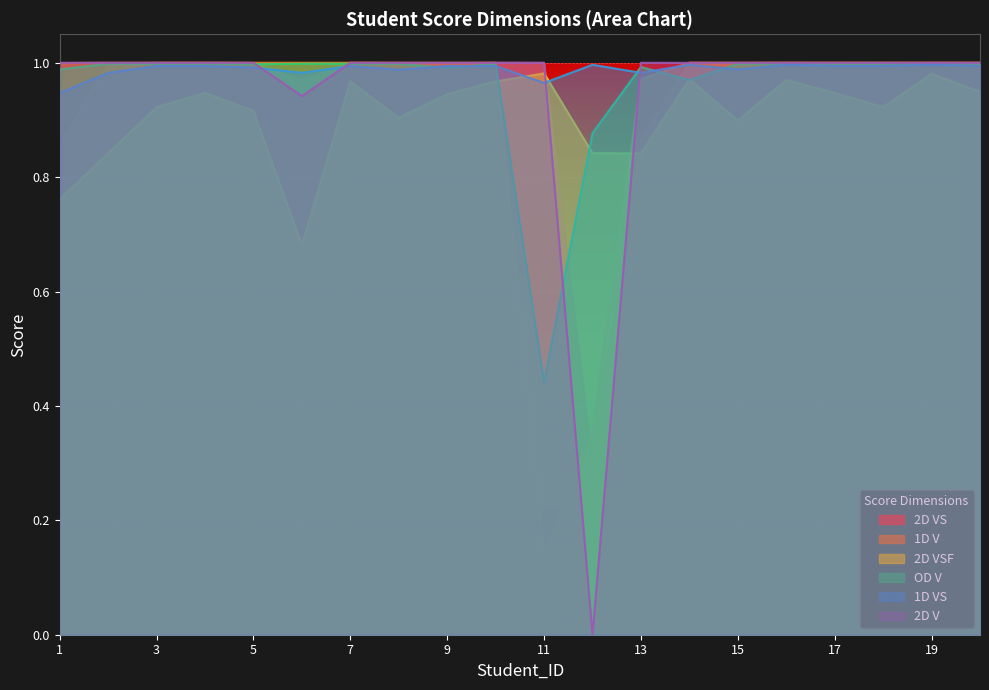

At how many categories does at least one series exceed 0?

20